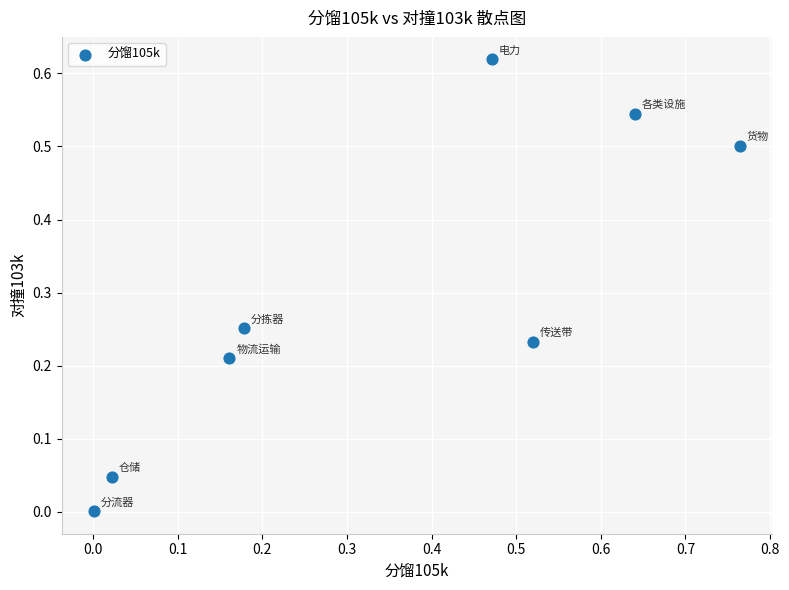

What is the range of X values (max minus min)?

0.8